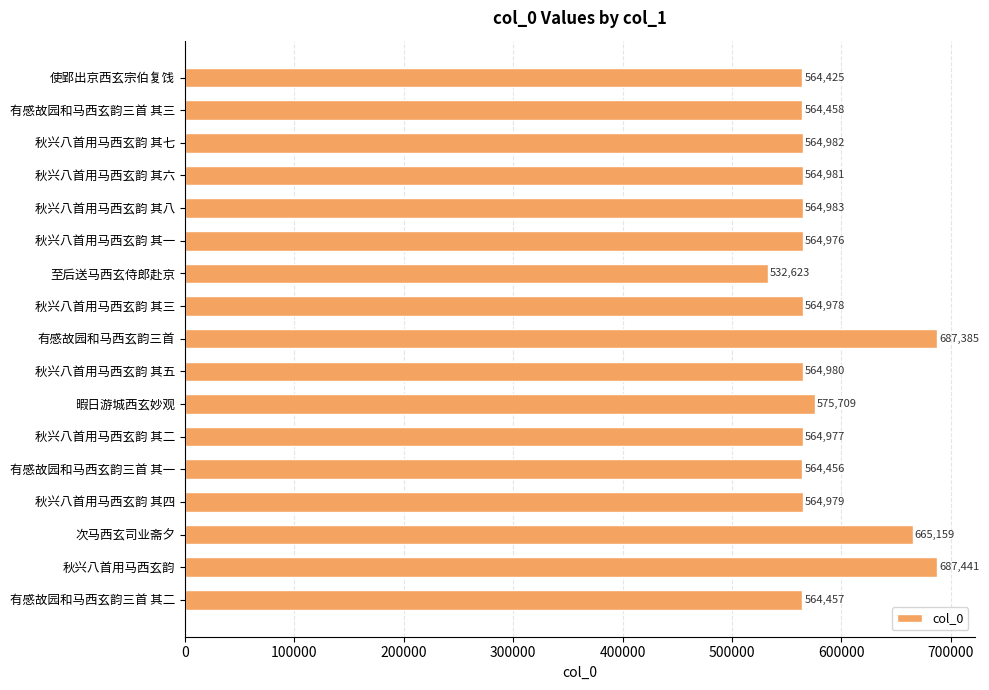

What is the change in value from 秋兴八首用马西玄韵 其八 to 至后送马西玄侍郎赴京?

-32360